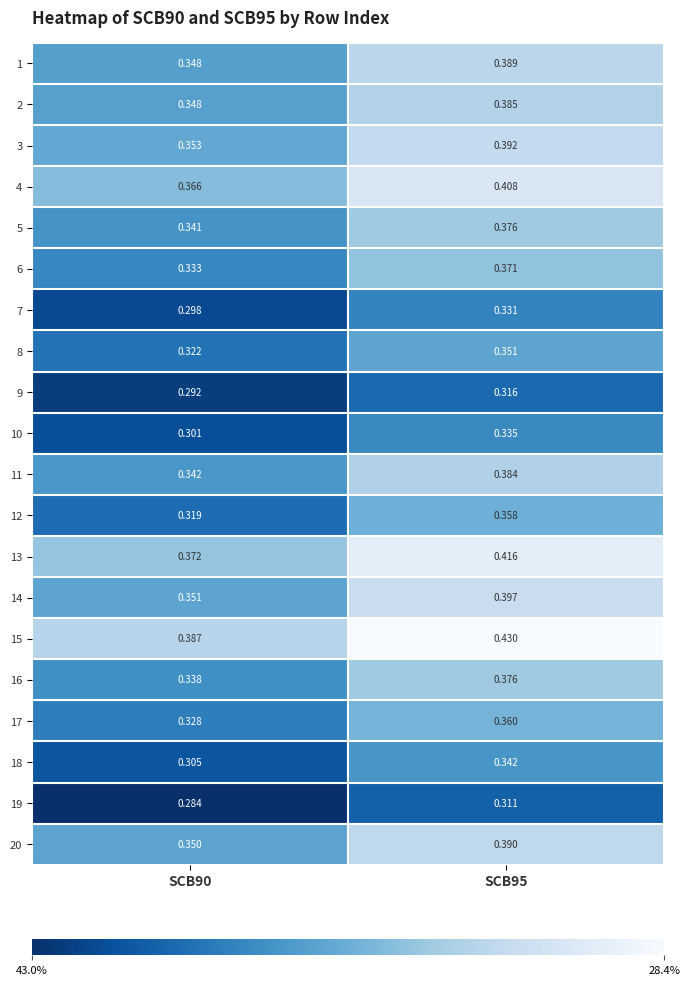

Which series has the largest total across all categories?

15